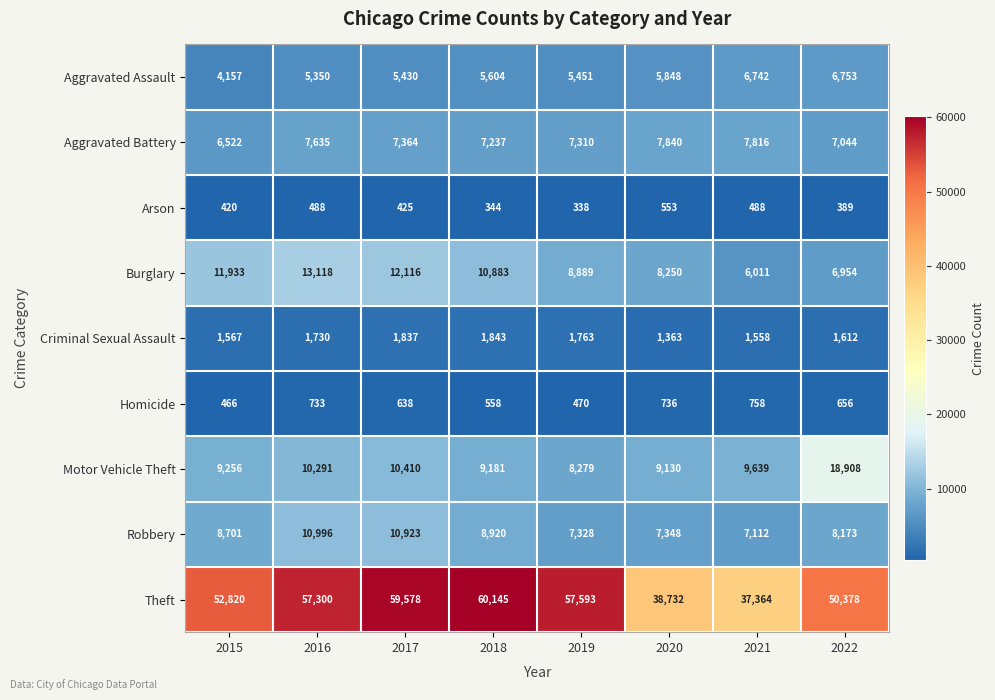

Which category has the lowest value across all series?

2019